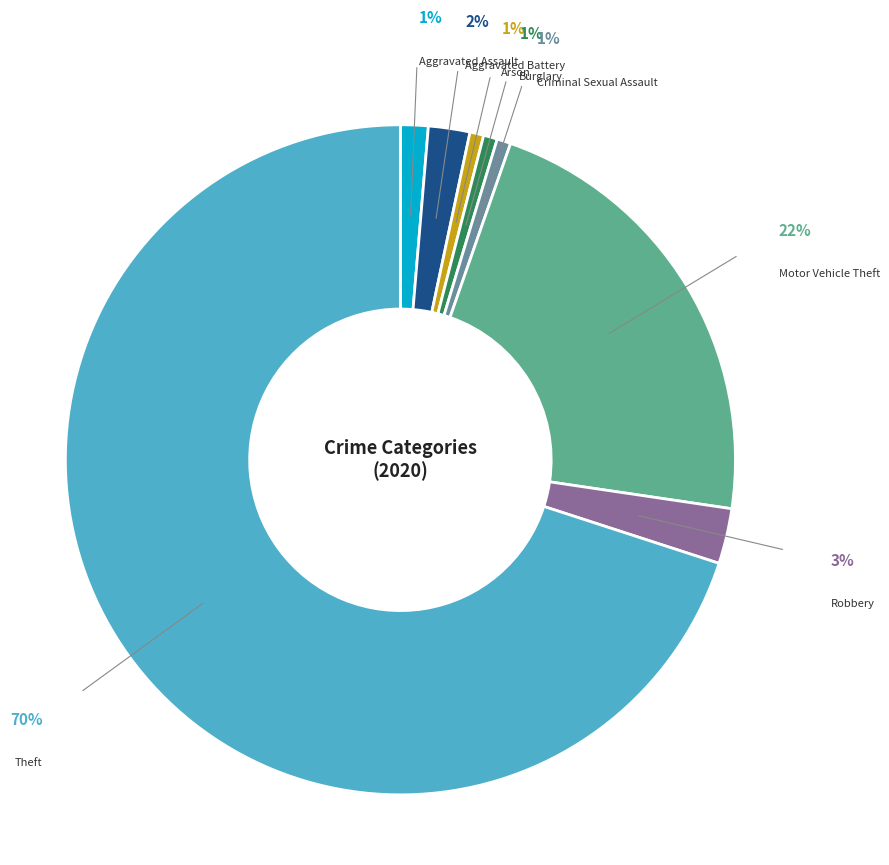

To the nearest percent, what is the average slice percentage?

12%